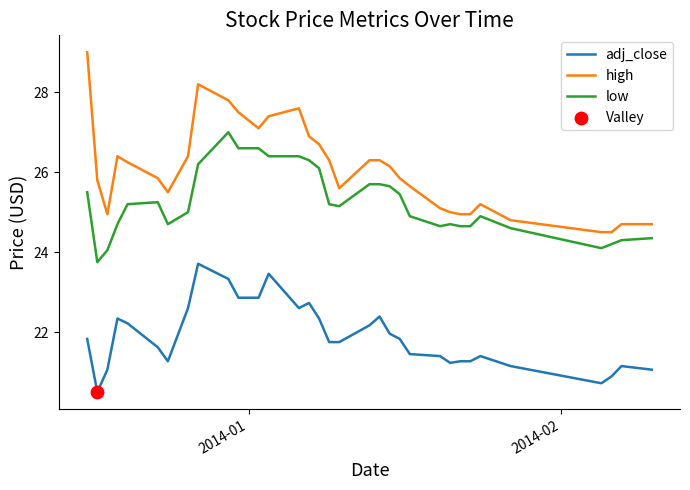

What is the minimum value shown in the chart?

20.5